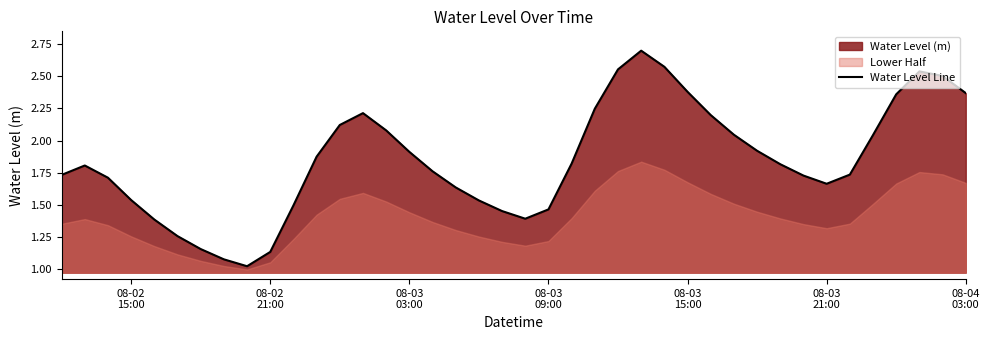

What is the difference between the second highest and minimum values?

1.5